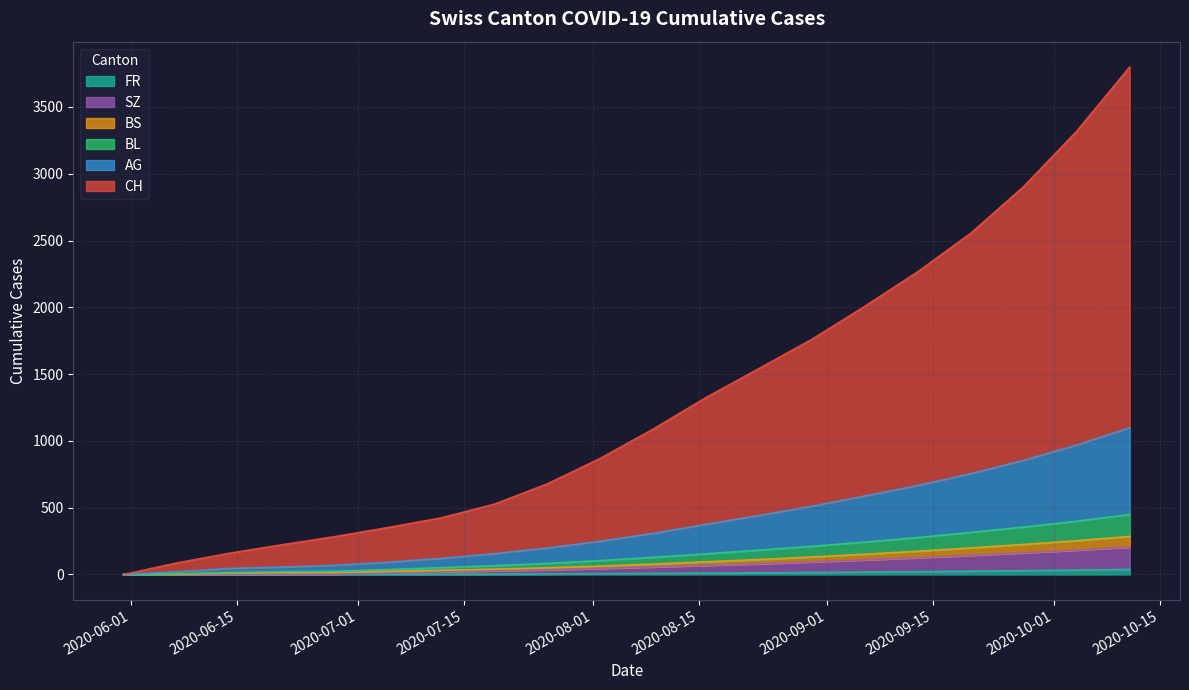

True or false: BS has more than 1 interior local peaks.

False